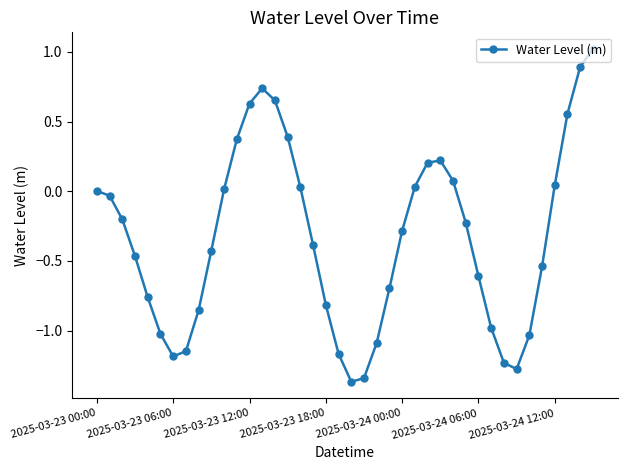

How many categories are shown in the chart?

40